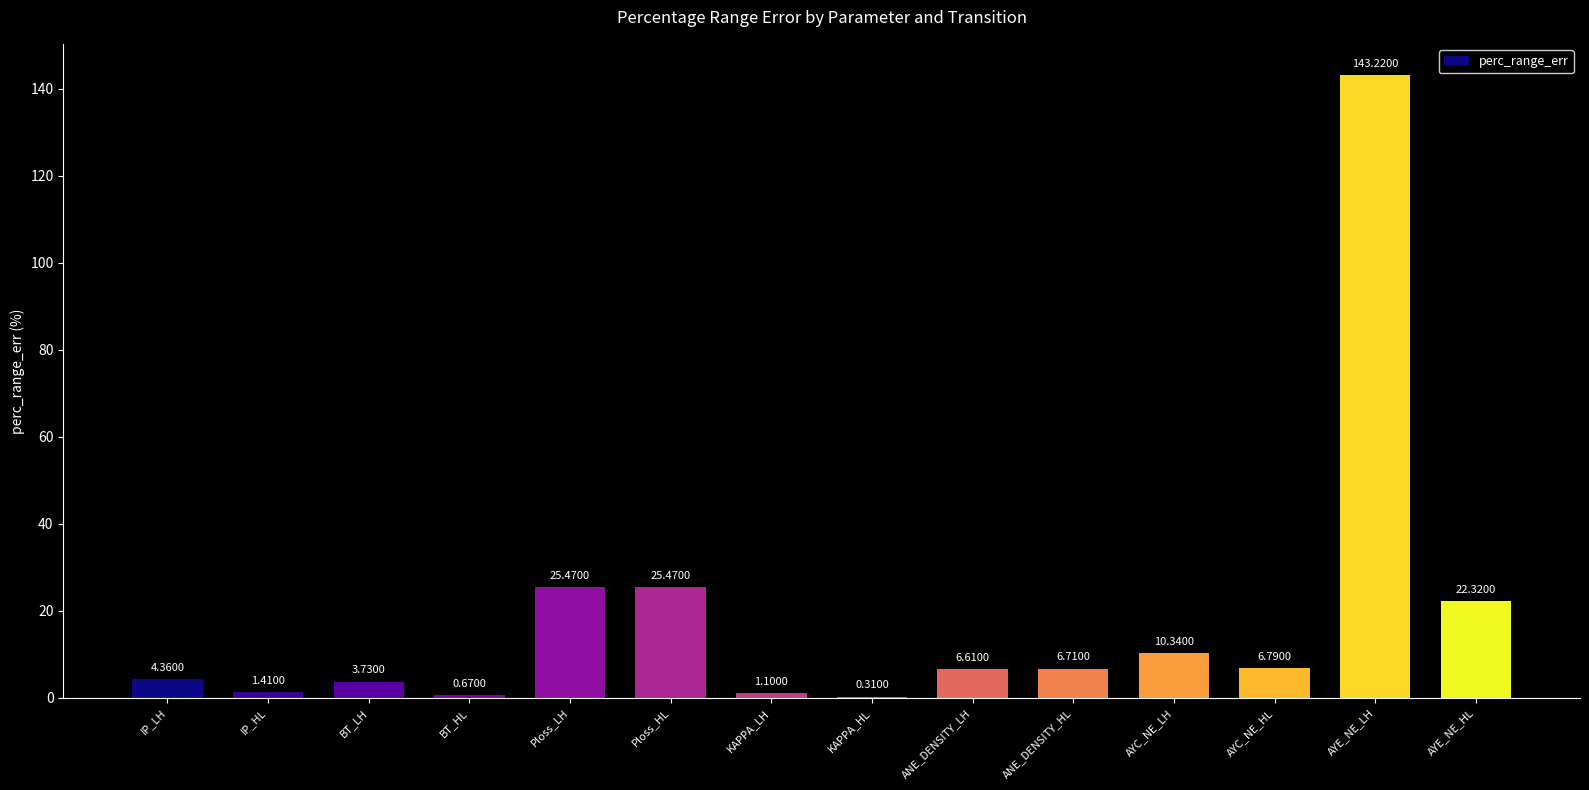

The value at Ploss_HL is 25.5. True or false?

True